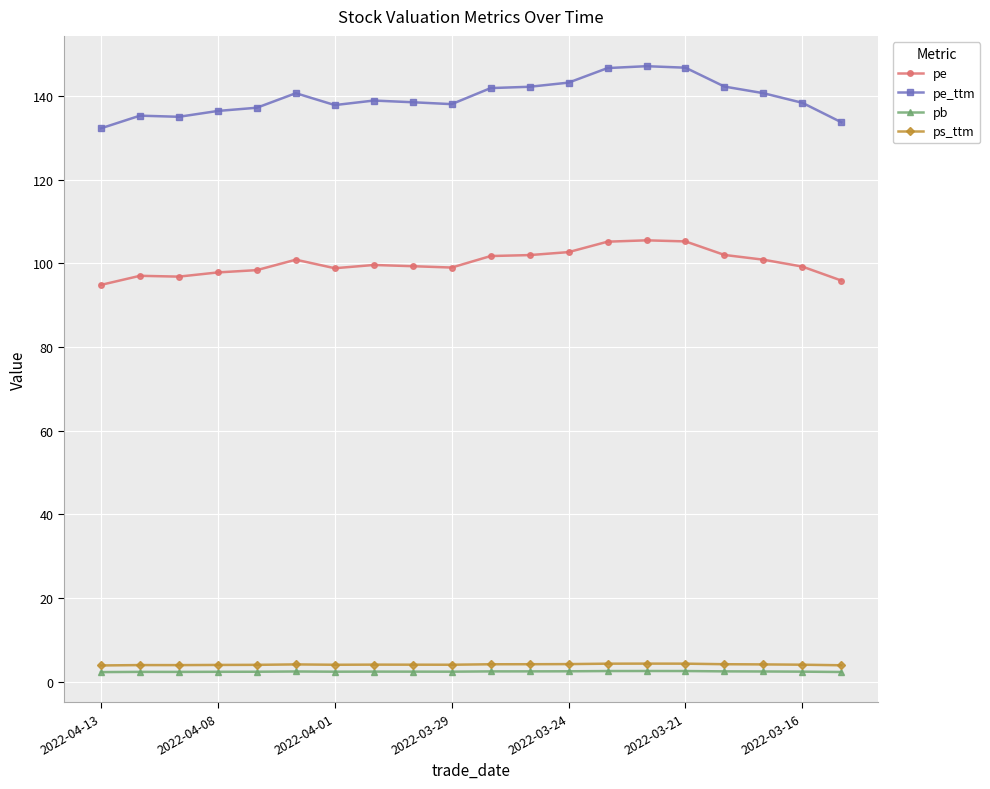

At how many categories does at least one series exceed 88?

20